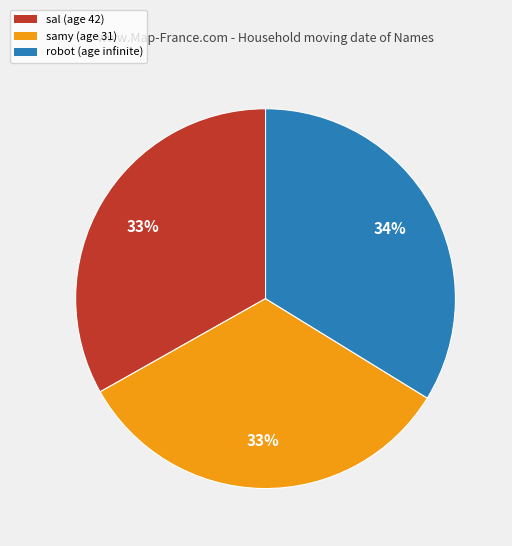

Is it true that sal (age 42) is 33% of the pie?

True